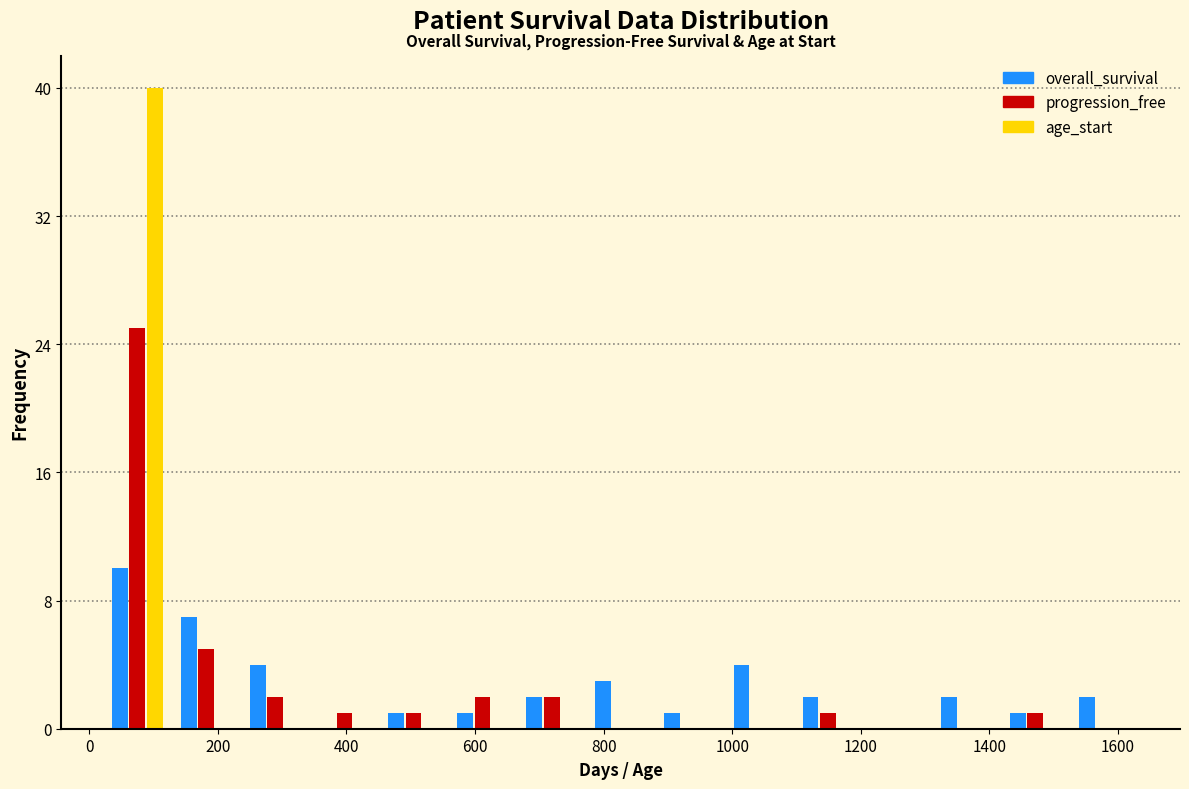

Reading left to right, transcribe this chart: for each range on the x-axis, give the height of each series' bar. Neither the bar edges nor the heights are printed on the chart, so give them approximately, as read against the axes.

20 to 120: overall_survival=10	progression_free=25	age_start=40
120 to 240: overall_survival=7	progression_free=5	age_start=0
240 to 340: overall_survival=4	progression_free=2	age_start=0
340 to 460: overall_survival=0	progression_free=1	age_start=0
460 to 560: overall_survival=1	progression_free=1	age_start=0
560 to 660: overall_survival=1	progression_free=2	age_start=0
660 to 780: overall_survival=2	progression_free=2	age_start=0
780 to 880: overall_survival=3	progression_free=0	age_start=0
880 to 980: overall_survival=1	progression_free=0	age_start=0
980 to 1100: overall_survival=4	progression_free=0	age_start=0
1100 to 1200: overall_survival=2	progression_free=1	age_start=0
1200 to 1300: overall_survival=0	progression_free=0	age_start=0
1300 to 1420: overall_survival=2	progression_free=0	age_start=0
1420 to 1520: overall_survival=1	progression_free=1	age_start=0
1520 to 1640: overall_survival=2	progression_free=0	age_start=0